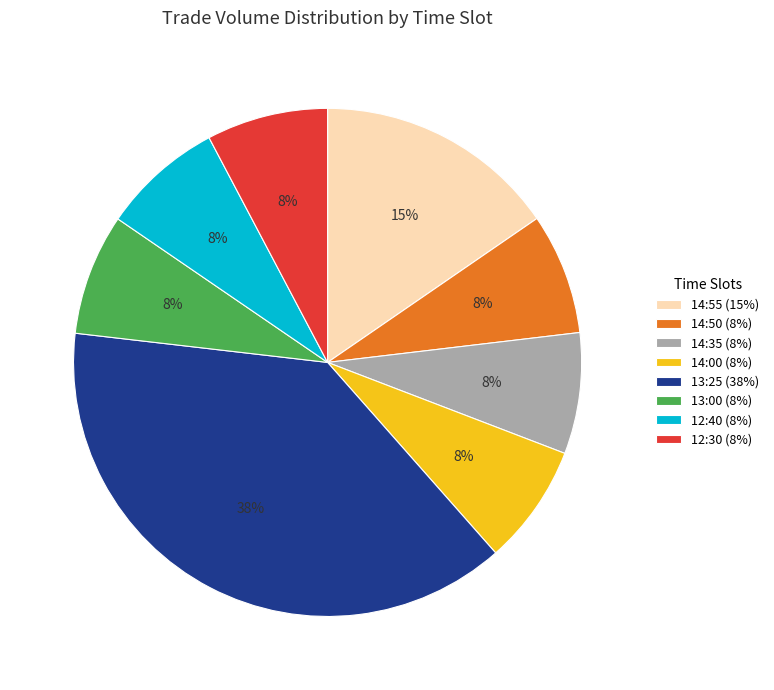

To the nearest percent, what portion does 13:00 represent?

8%